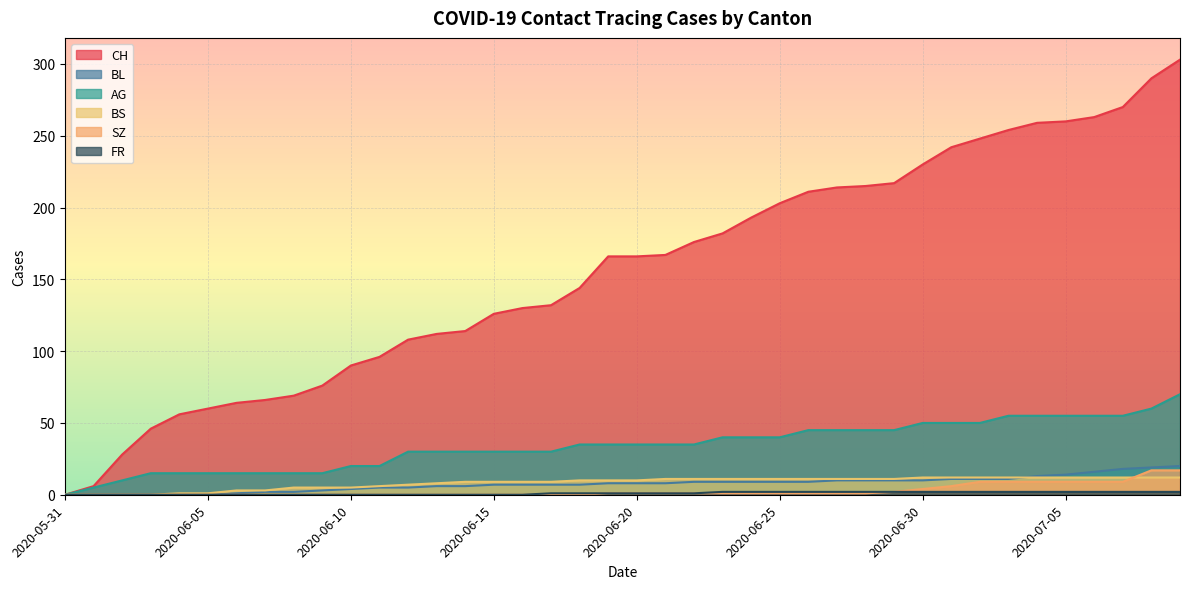

At which category does the chart reach its peak across all series?

2020-07-09